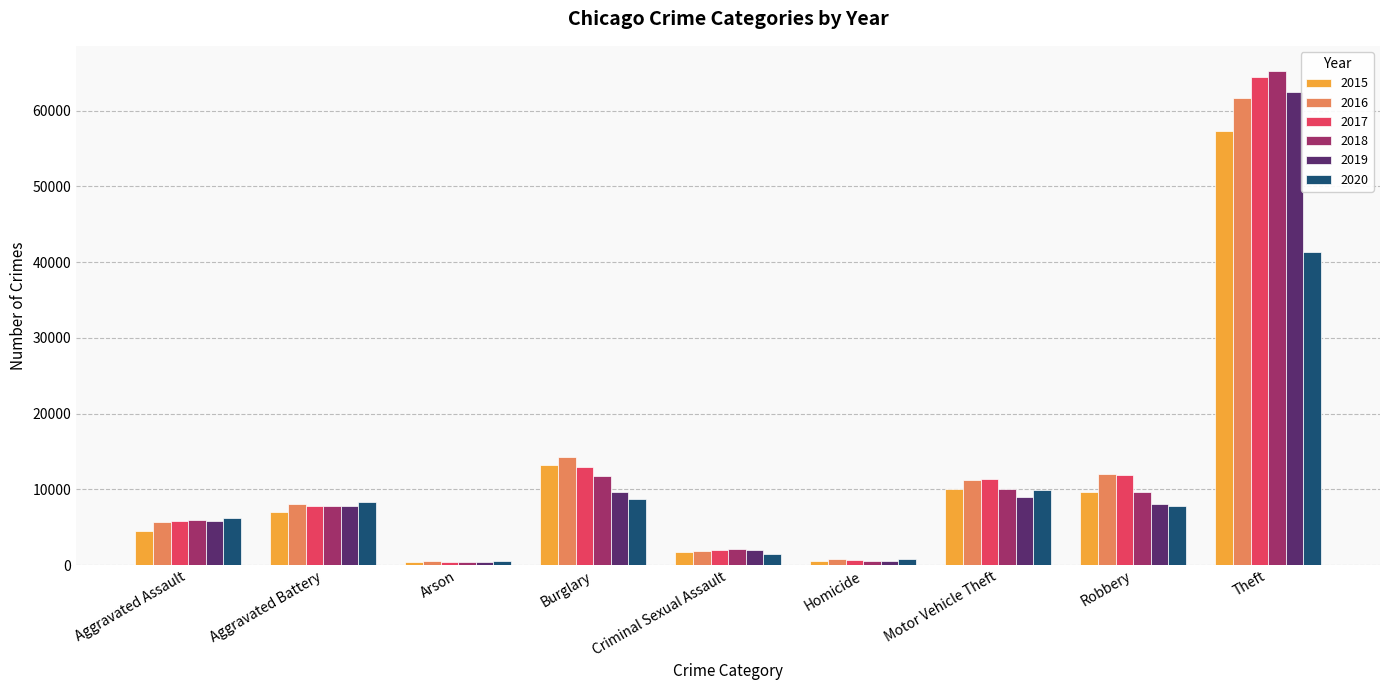

What is the sum of the 2019 values at Criminal Sexual Assault and Arson?

2305